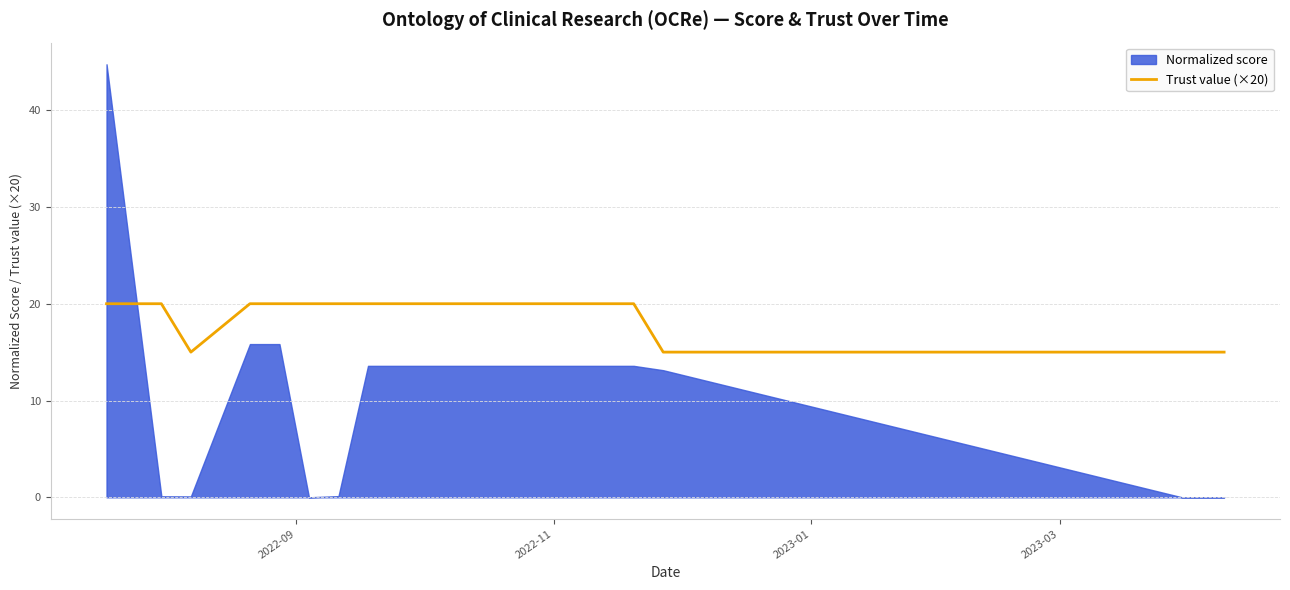

Does the chart display data point markers on the line(s)?

No